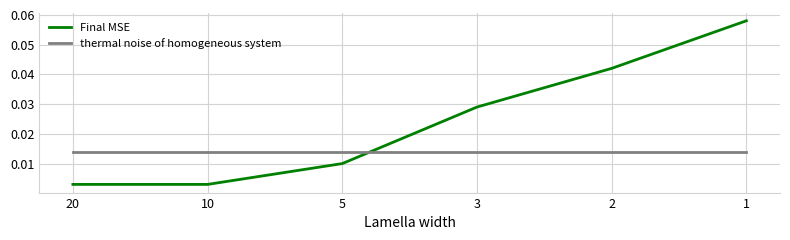

At 3, list the series in order from largest to smallest.

Final MSE, thermal noise of homogeneous system